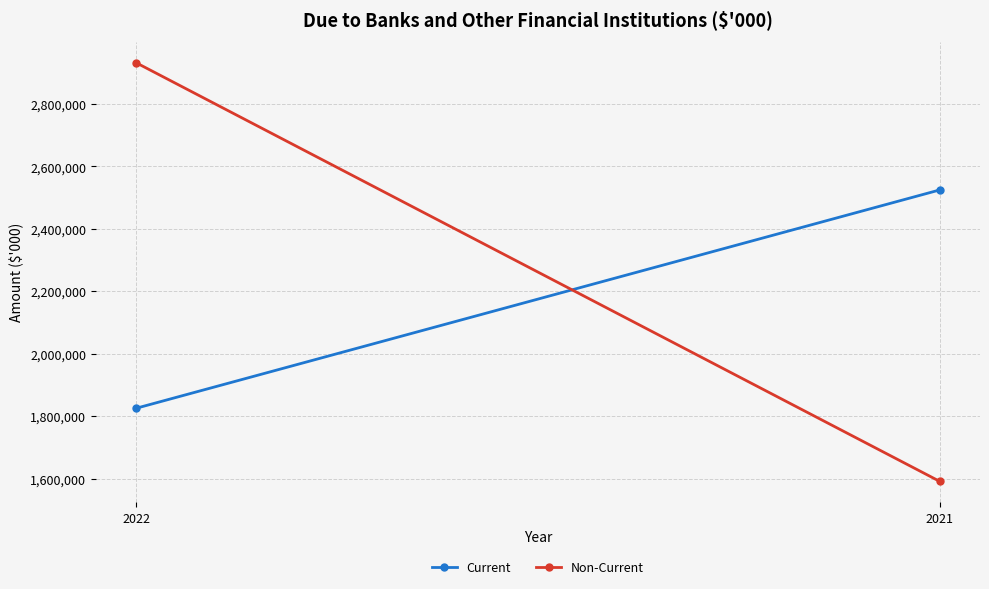

Reading left to right, transcribe all the data shown in this chart.

Current: 2022=1825097	2021=2524735
Non-Current: 2022=2932207	2021=1590723